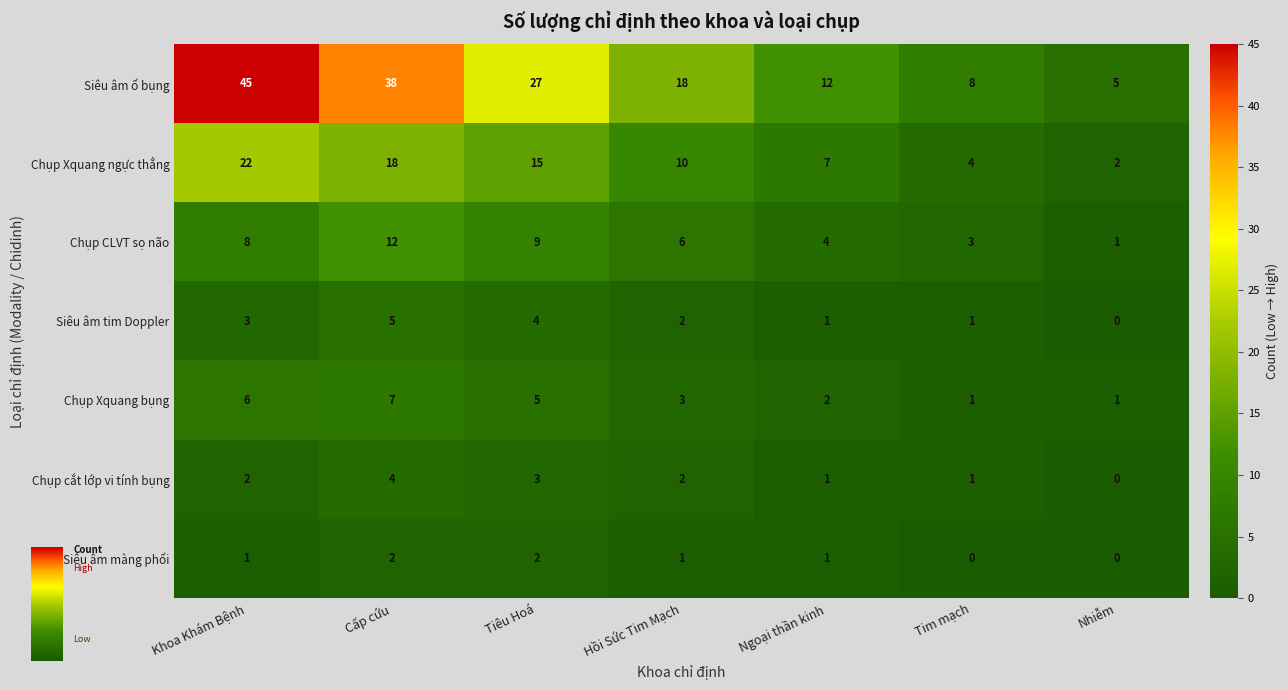

What is the sum of the Chụp Xquang ngực thẳng values at Tiêu Hoá and Khoa Khám Bệnh?

37